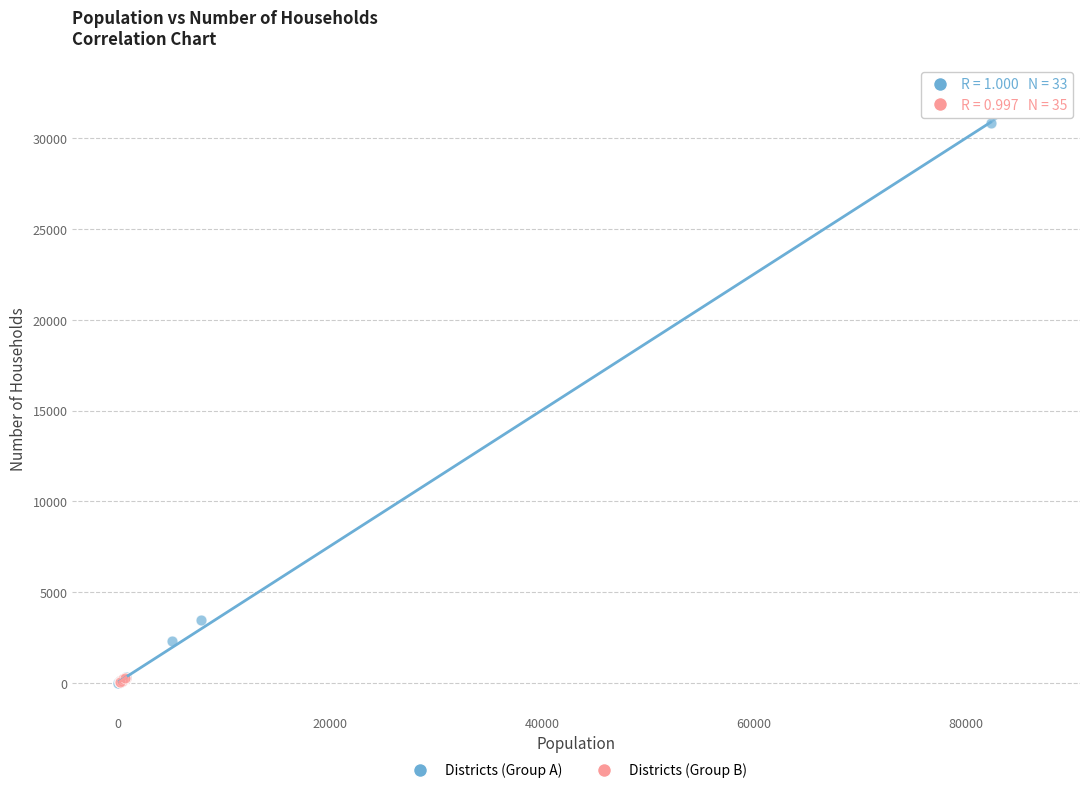

Which series has the largest Y range (max minus min)?

Districts (Group A)